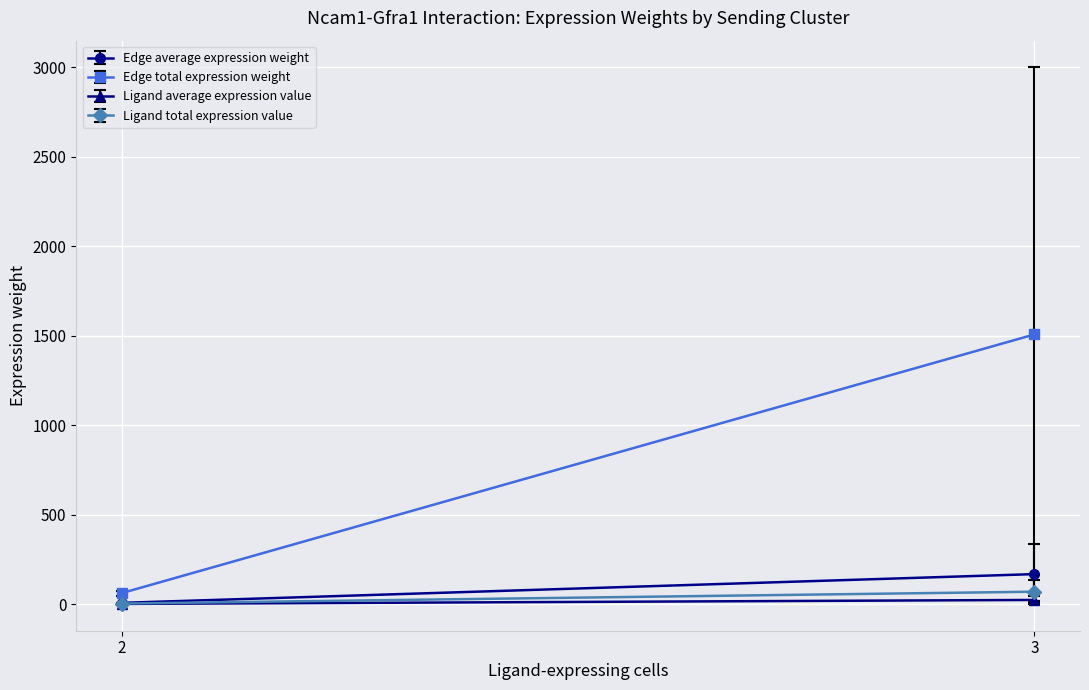

Which series changed the most between FAPs->FAPs and FAPs->MuSCs?

Edge total expression weight